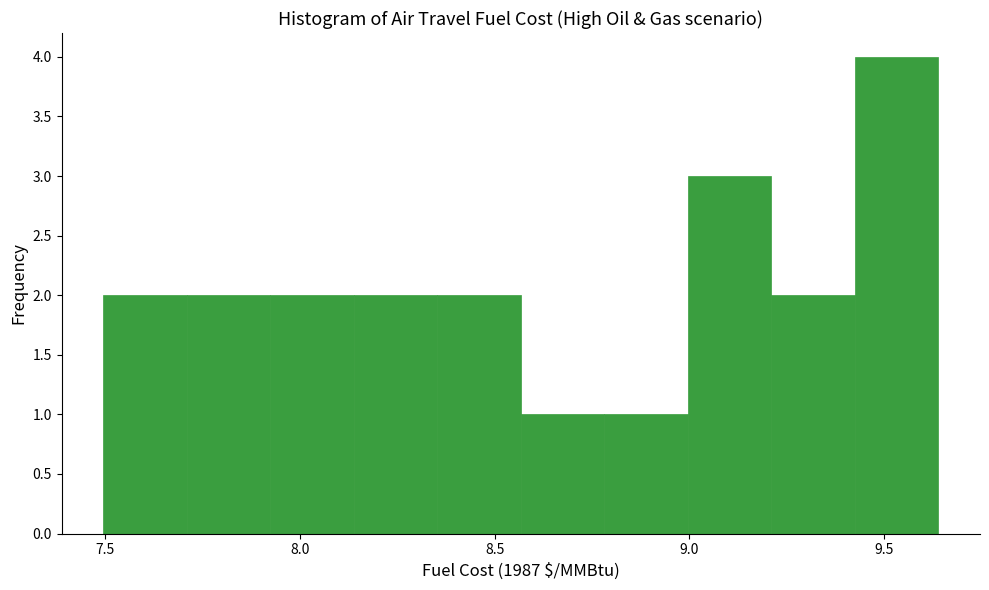

What is the height of the bar covering 9.00 to 9.20 on the x-axis? Neither the bar edges nor the heights are printed on the chart, so give them approximately, as read against the axes.

3